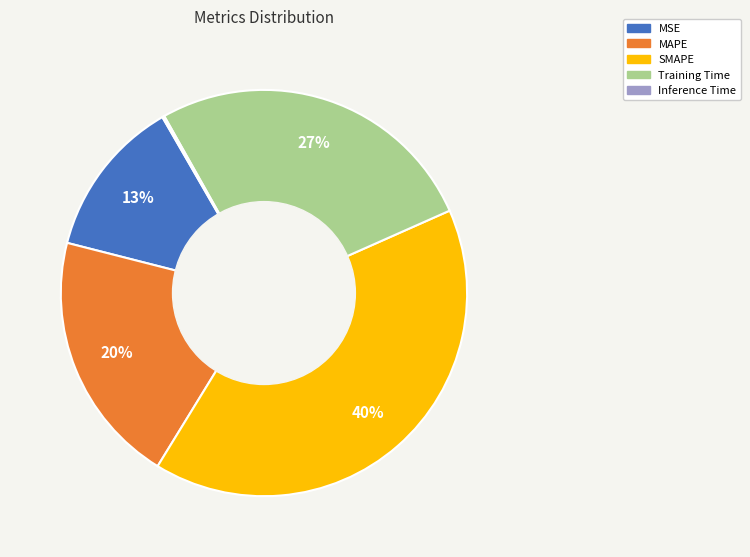

Which has a higher value, MSE or Training Time?

Training Time